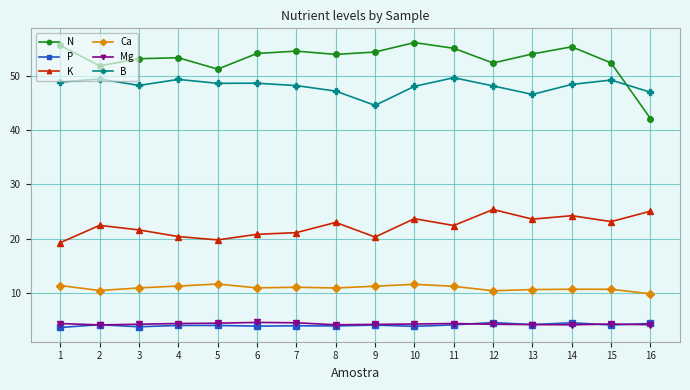

What is the value of the B point at the 15th from the left?

49.2